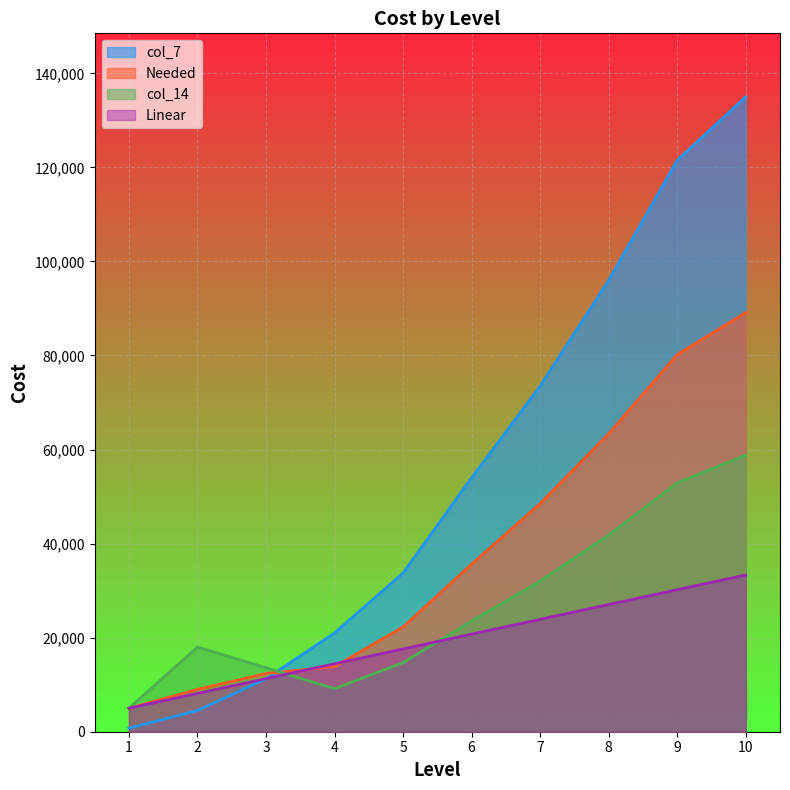

Does the chart display data point markers on the line(s)?

No